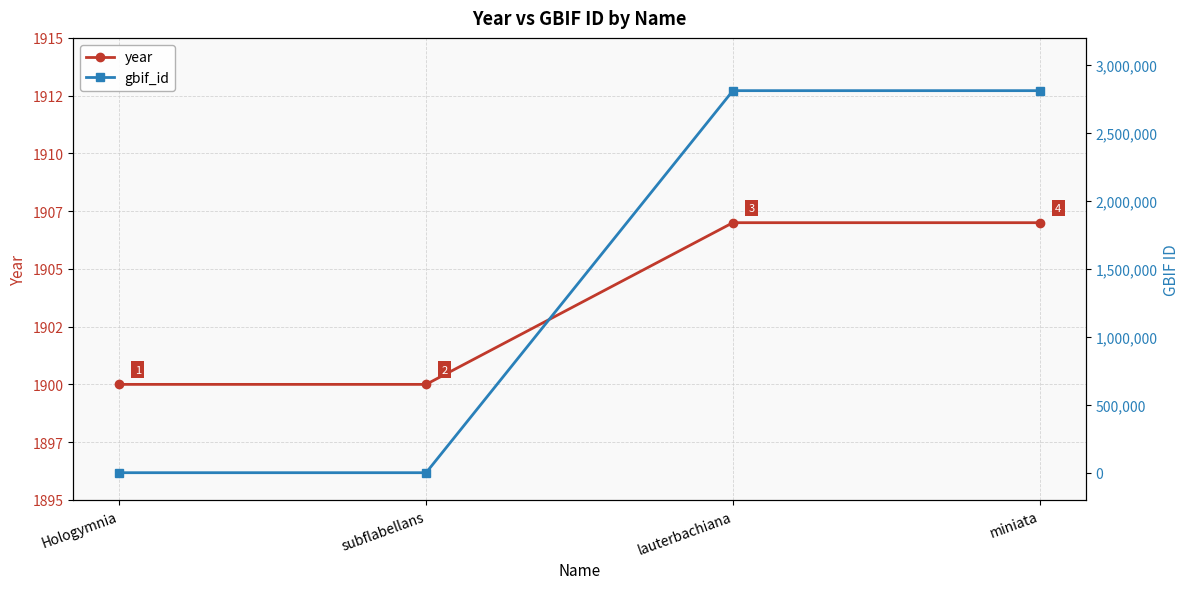

Does the chart display data point markers on the line(s)?

Yes